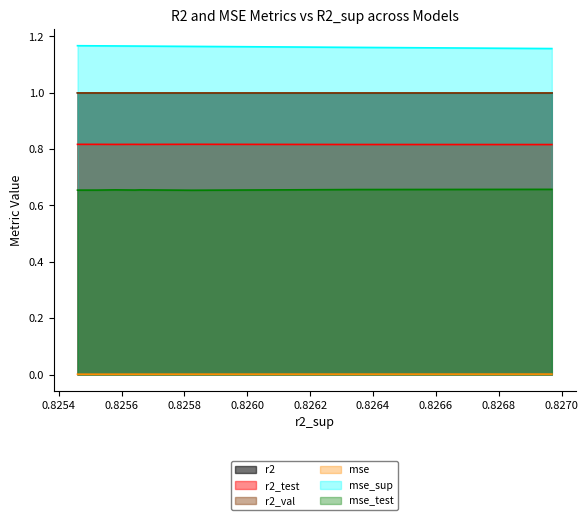

True or false: mse_test and r2_val cross at least once.

False